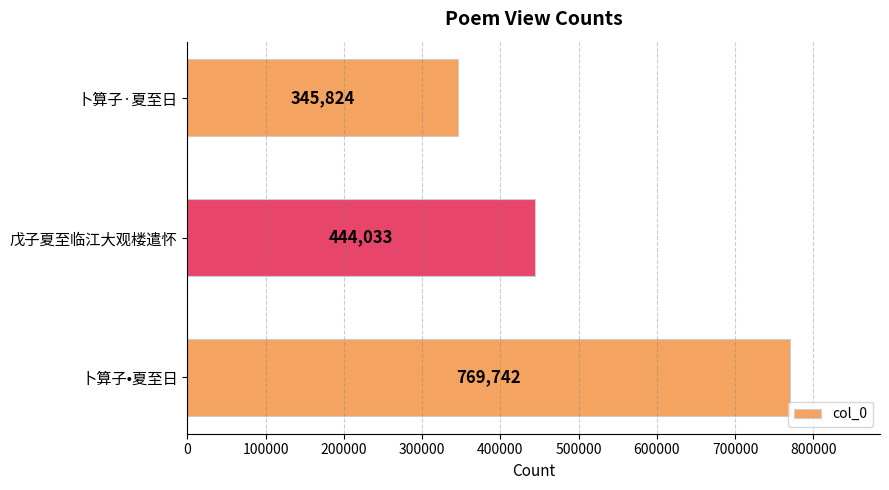

Approximately how many times larger is the value at 戊子夏至临江大观楼遣怀 compared to 卜算子•夏至日?

0.6